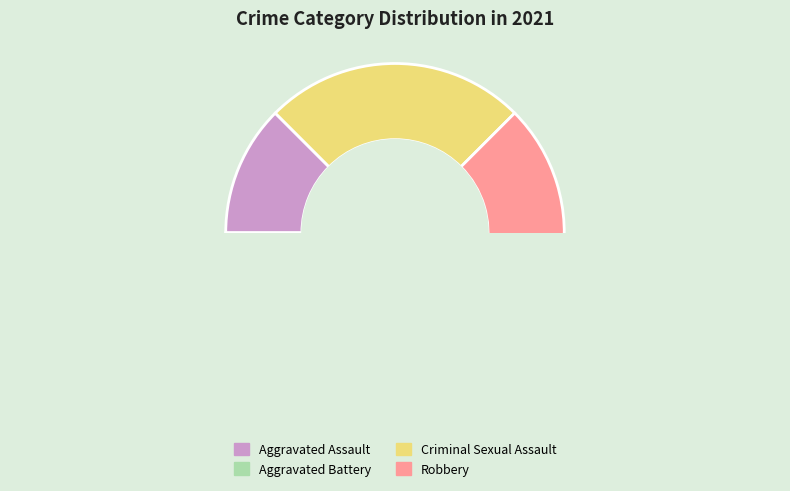

Is the sum of Aggravated Assault and Aggravated Battery greater than half?

No